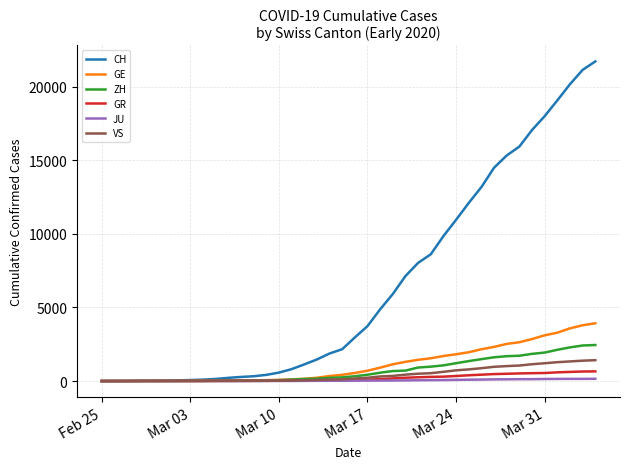

Which series has the largest total across all categories?

CH